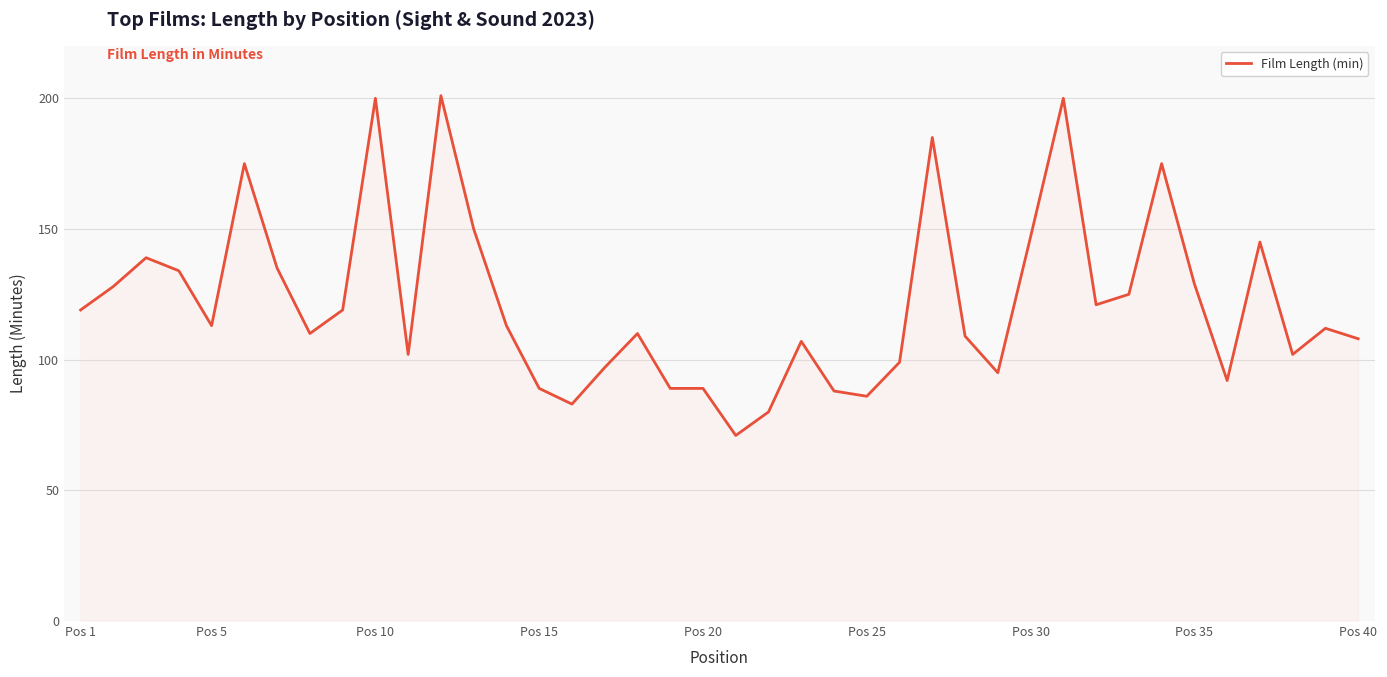

What is the difference between the maximum and minimum values?

130